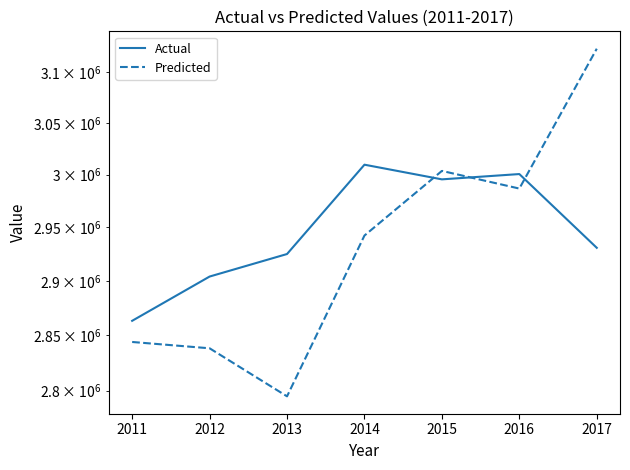

After their last crossing, which series has the higher values: Actual or Predicted?

Predicted